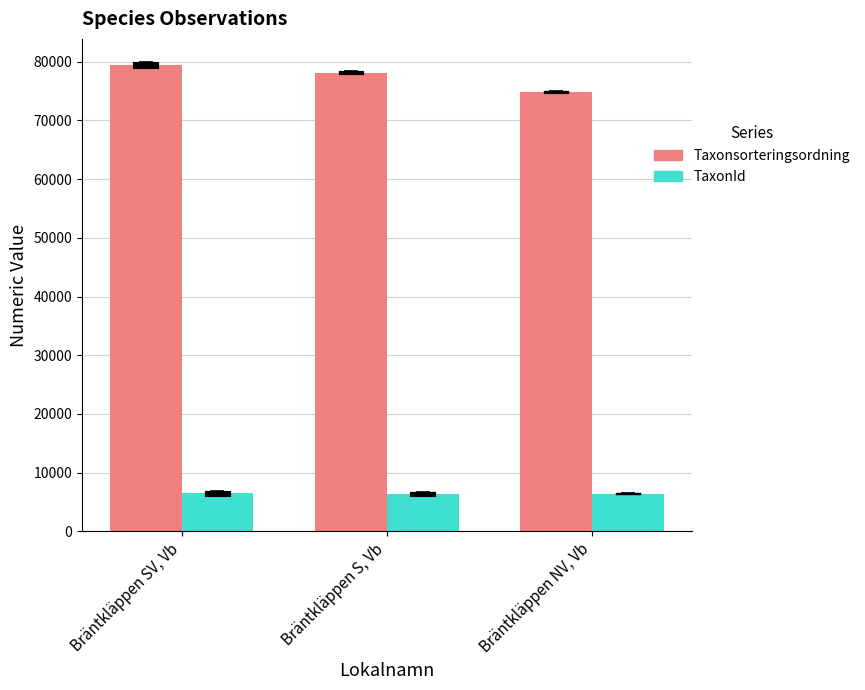

The Taxonsorteringsordning series shows 112961 at Bräntkläppen NV, Vb. True or false?

False